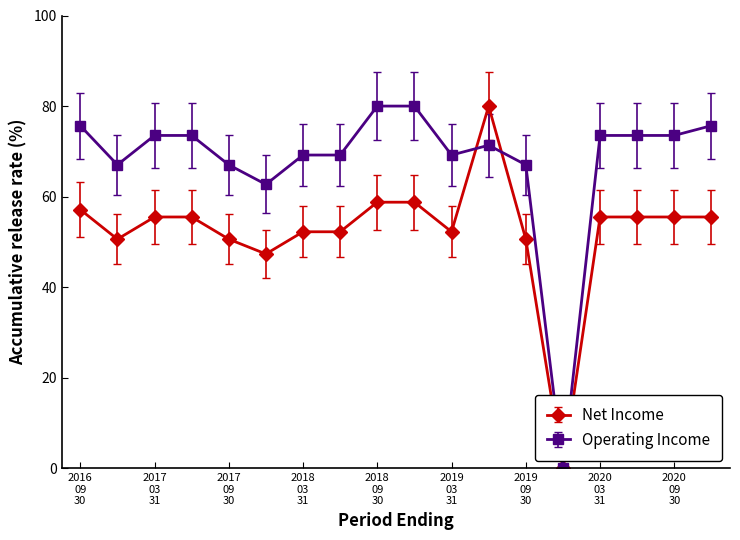

Rank the series by their average value, from highest to lowest.

Operating Income, Net Income